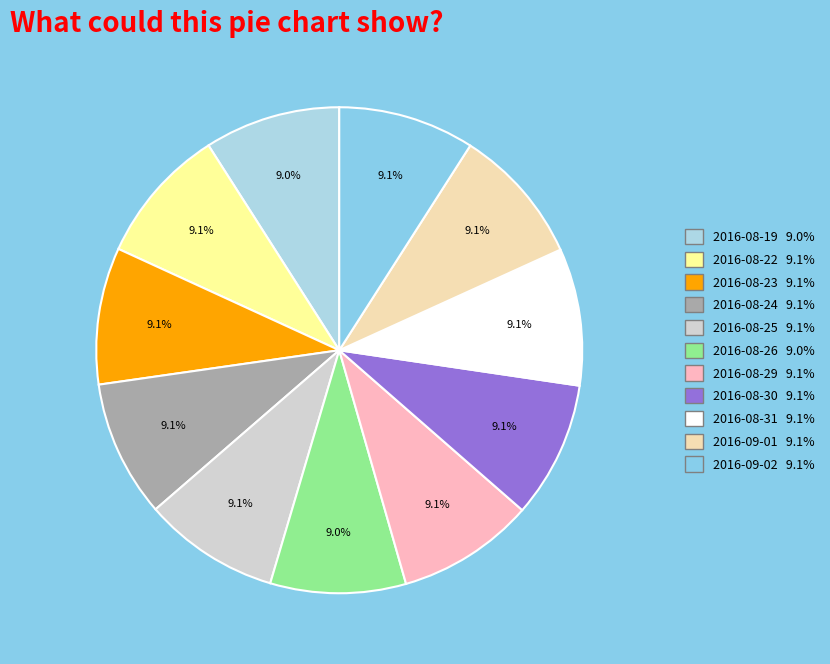

Is there a majority slice in this chart?

No